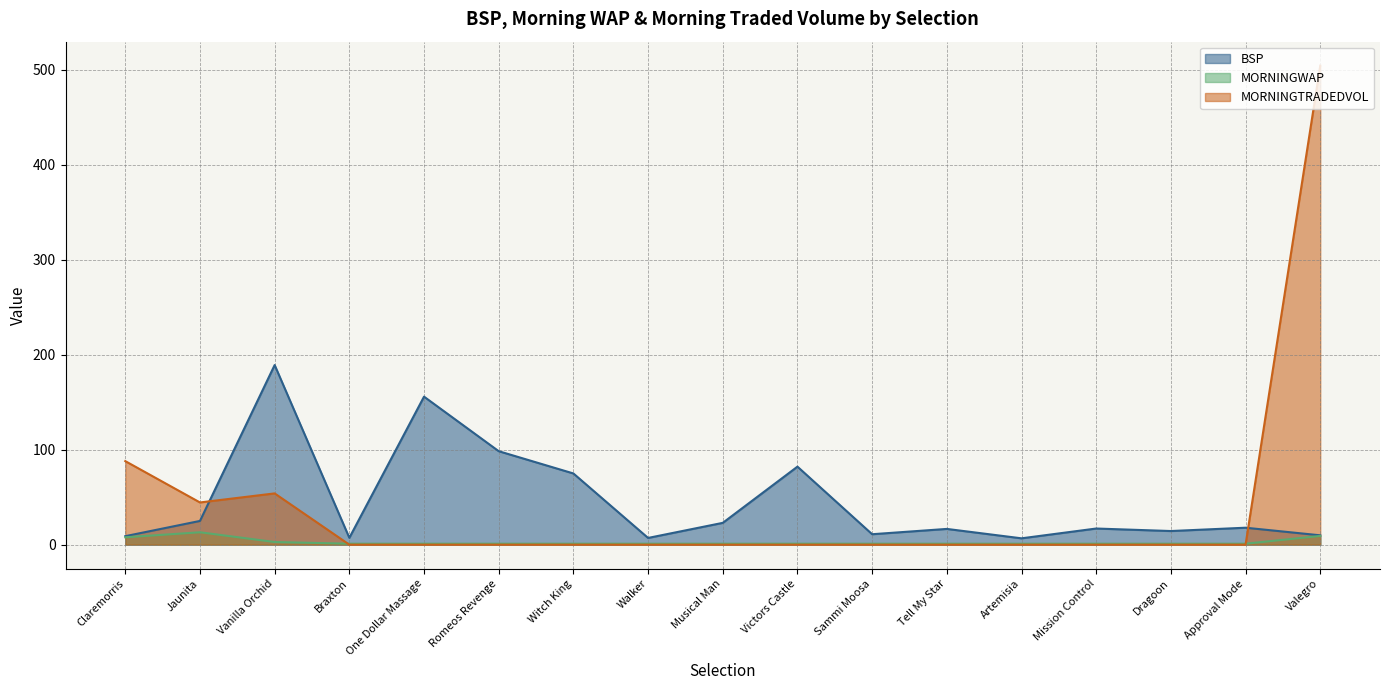

At how many categories does at least one series exceed 210?

1